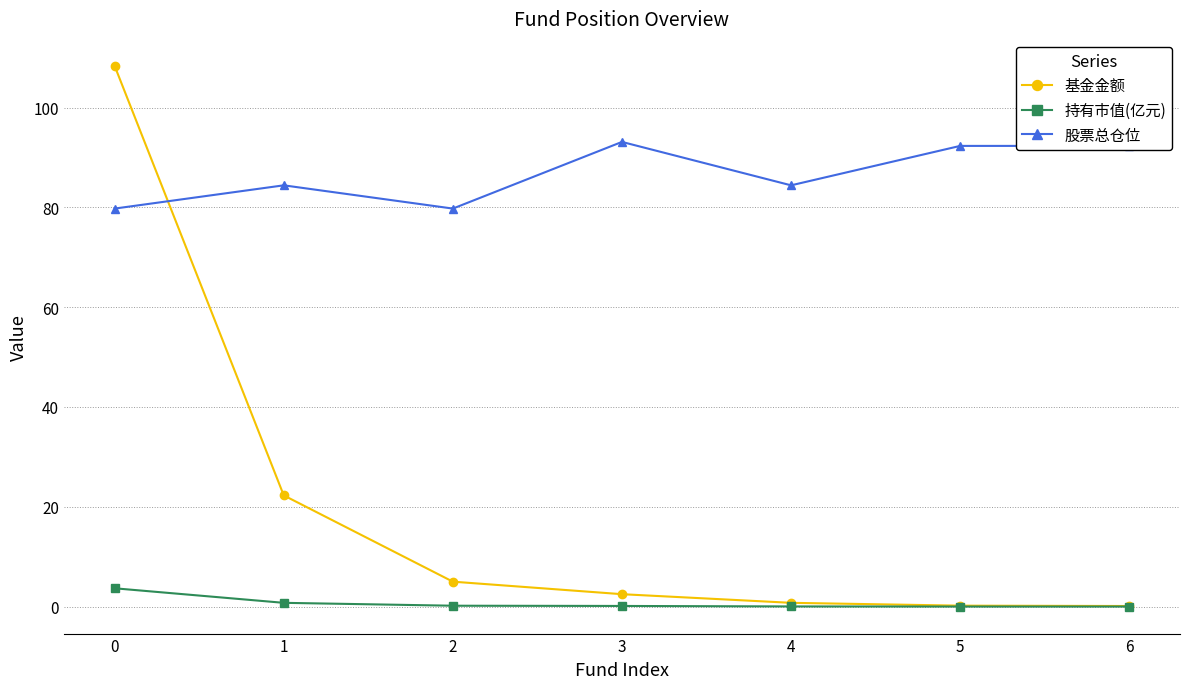

What is the lowest value of the 股票总仓位 series?

79.8